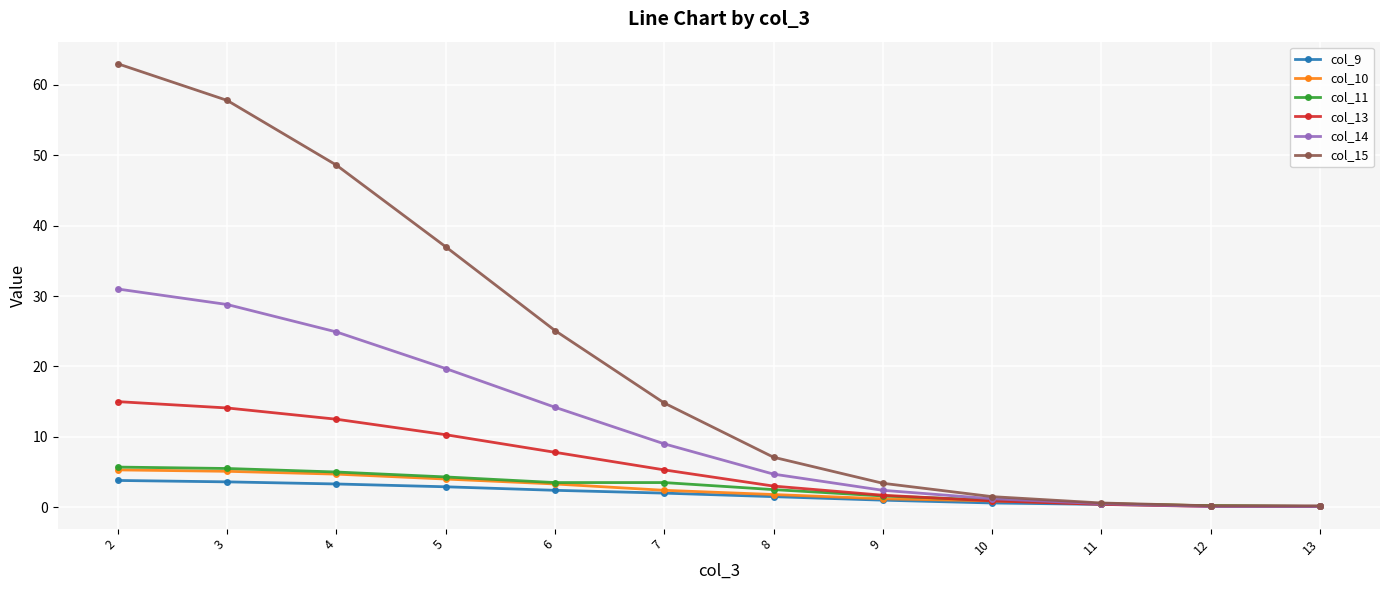

At which label does col_13 first exceed 5?

2